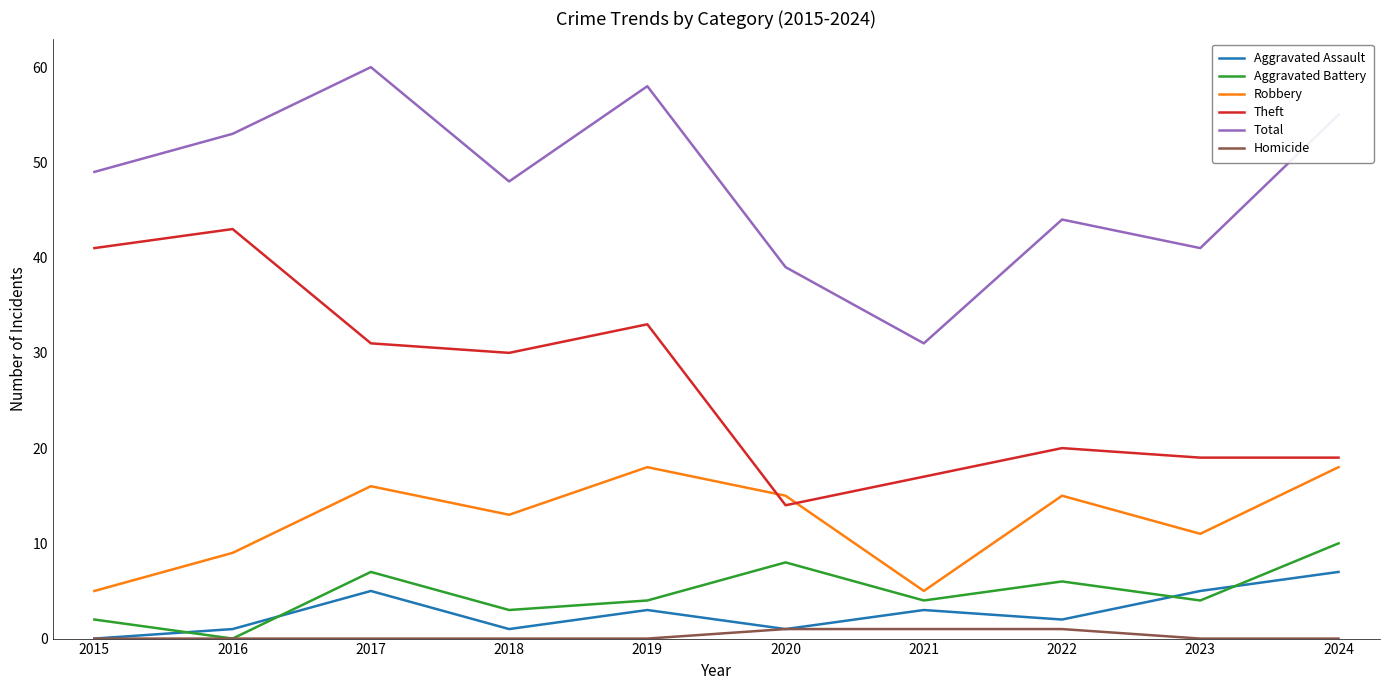

True or false: Robbery has a value of 9 at 2016.

True